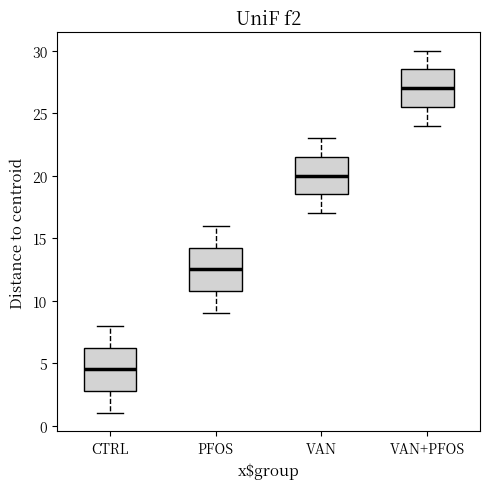

Reading left to right, transcribe this box plot: for each box, give where its median line is, the range the box spans, and where its two whiskers end, as read against the y-axis. The values are not printed on the chart, so give them approximately, as read against the axis.

CTRL: median 4.5, box 3.0 to 6.5, whiskers 1.0 to 8.0
PFOS: median 12.5, box 11.0 to 14.5, whiskers 9.0 to 16.0
VAN: median 20.0, box 18.5 to 21.5, whiskers 17.0 to 23.0
VAN+PFOS: median 27.0, box 25.5 to 28.5, whiskers 24.0 to 30.0